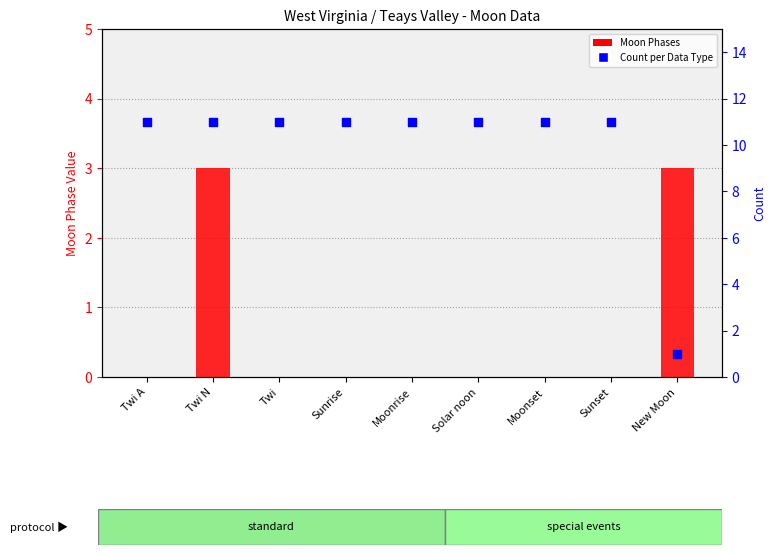

Which series reaches the maximum Y coordinate?

Count per Data Type